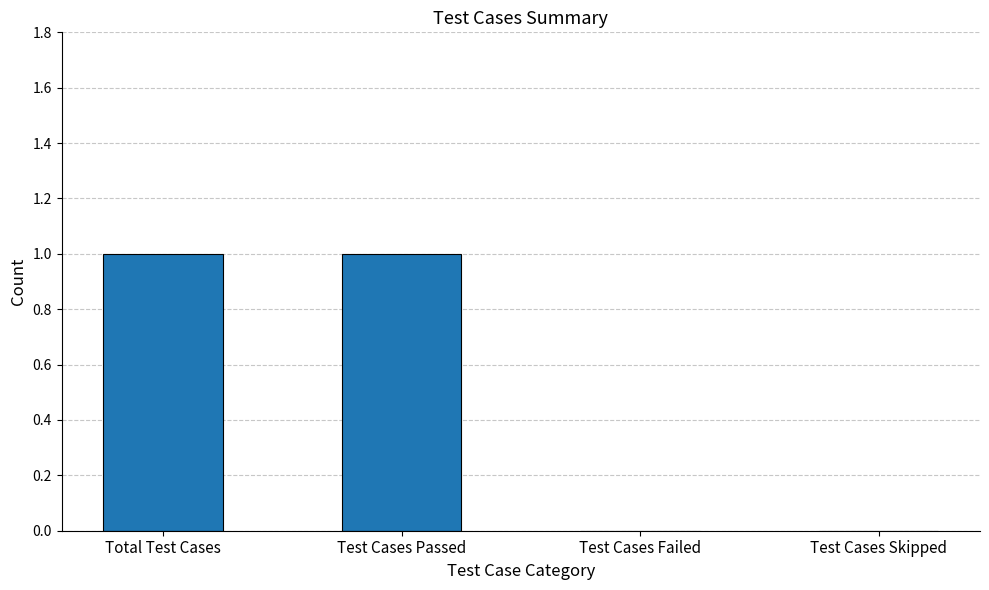

Between Test Cases Failed and Total Test Cases, which is larger?

Total Test Cases